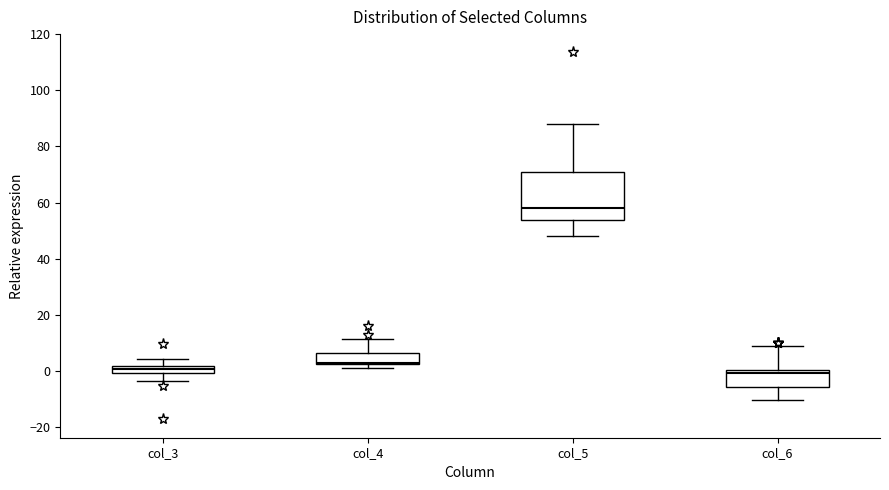

Which box is the tallest, from its lower edge to its upper edge?

col_5